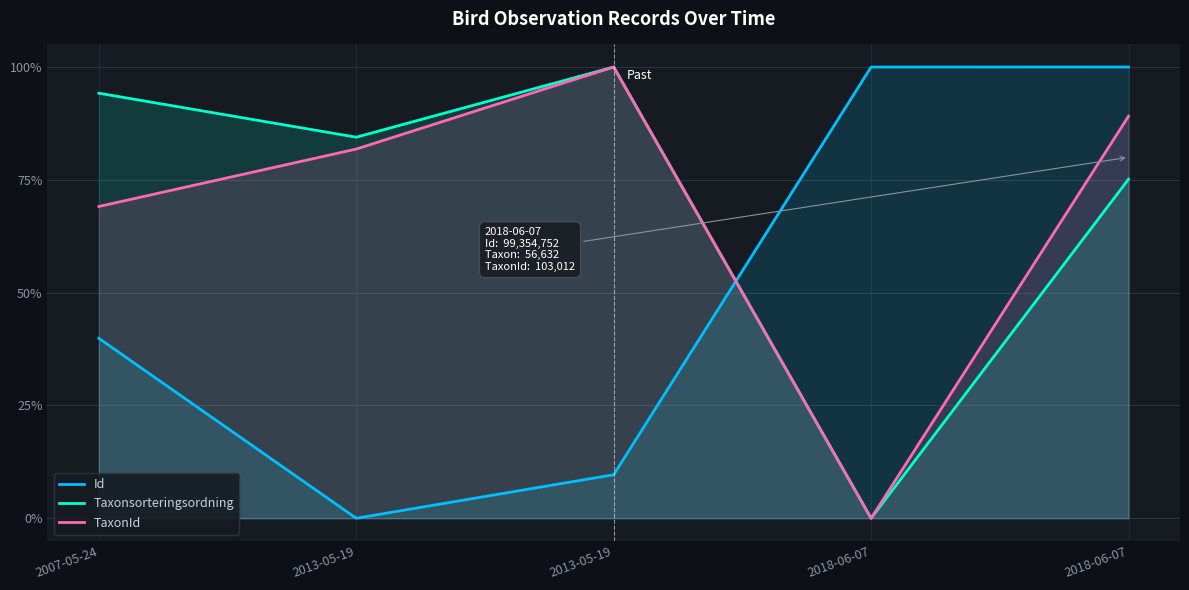

Reading right to left, what are all the values shown in this chart?

Id: 1.0	1.0	0.1	0.0	0.4
Taxonsorteringsordning: 0.8	0.0	1.0	0.8	0.9
TaxonId: 0.9	0.0	1.0	0.8	0.7